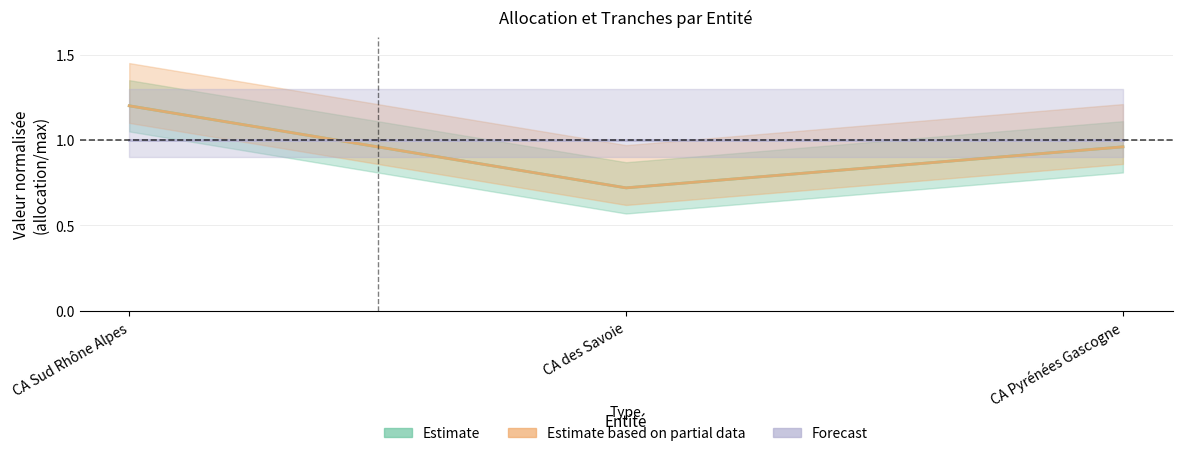

Is the value of Tranche #1 at CA Sud Rhône Alpes greater than the value of Allocation finale at CA Sud Rhône Alpes?

No